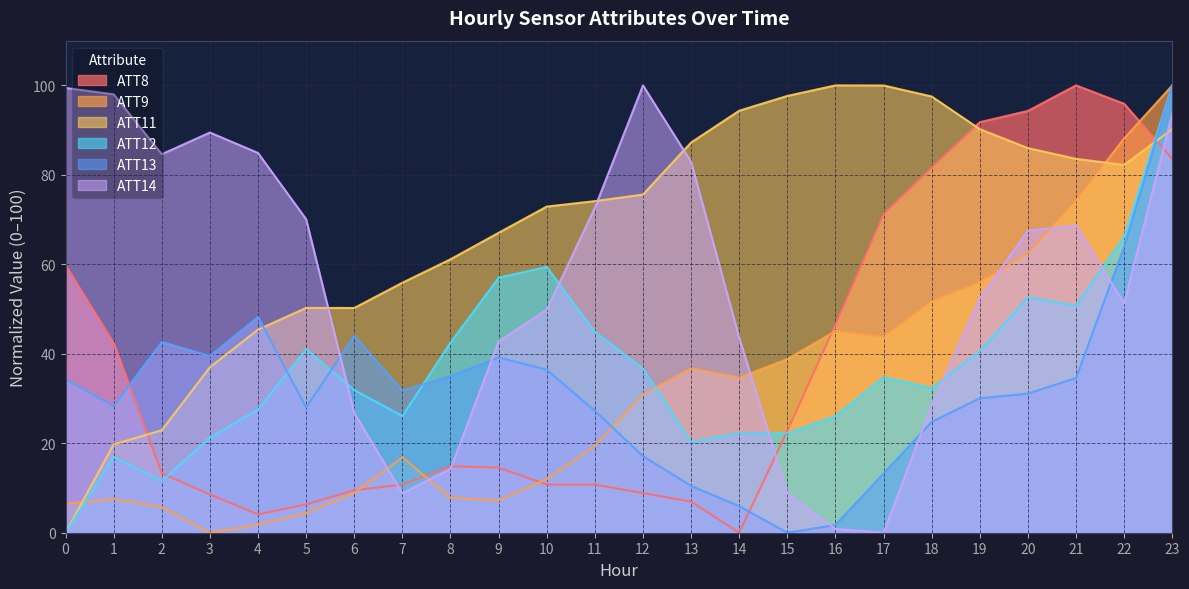

Rank the series at 2 from lowest to highest value.

ATT9, ATT12, ATT8, ATT11, ATT13, ATT14